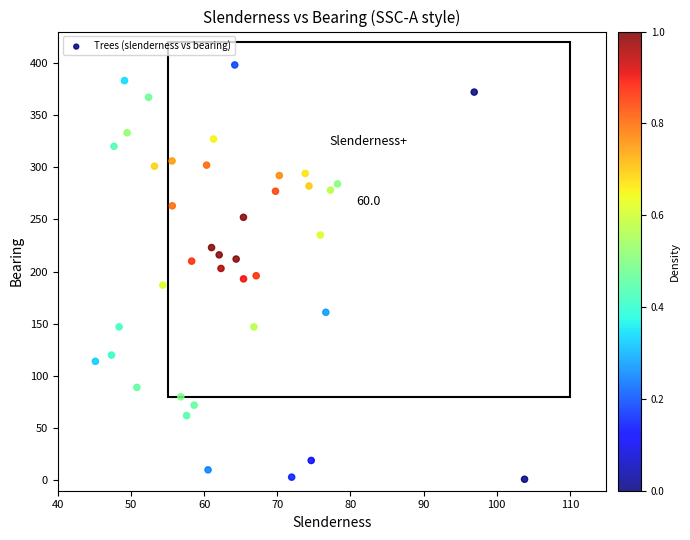

What is the range of Y values (max minus min)?

397